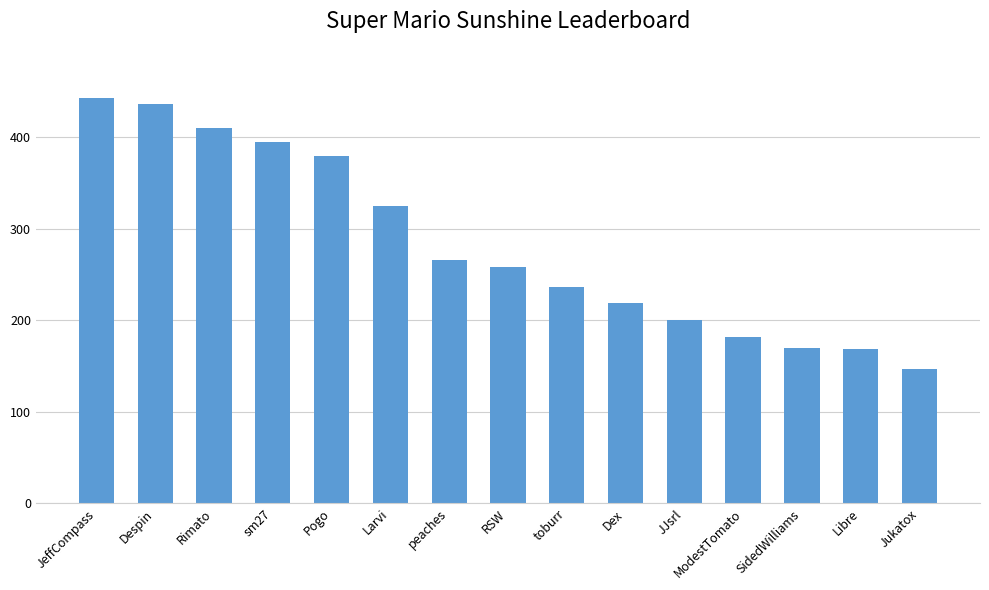

The chart shows a value of 396 at toburr. True or false?

False